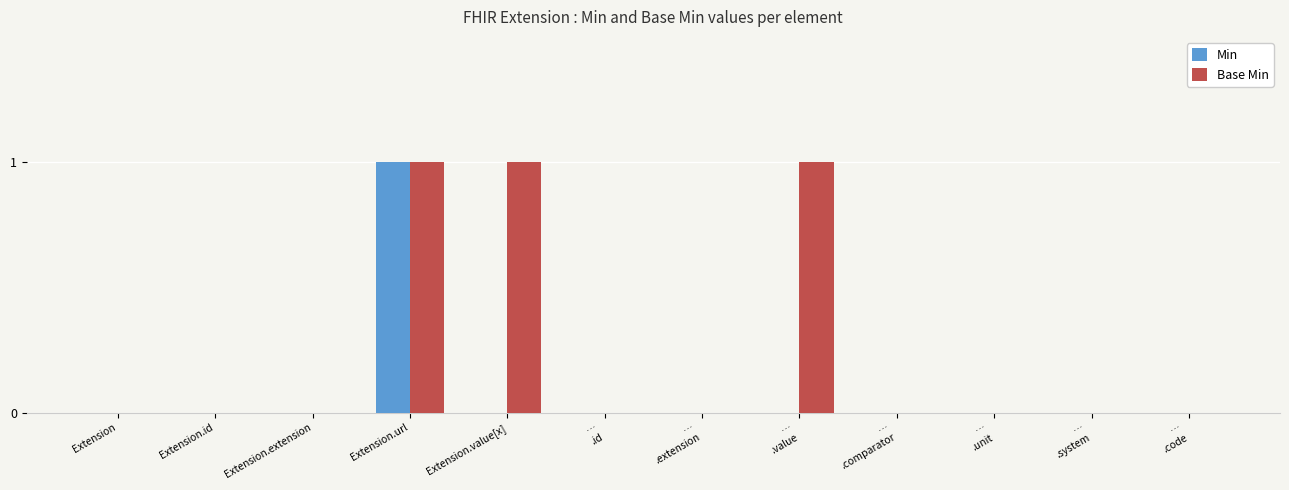

Is it true that Min equals 0 at Extension?

True